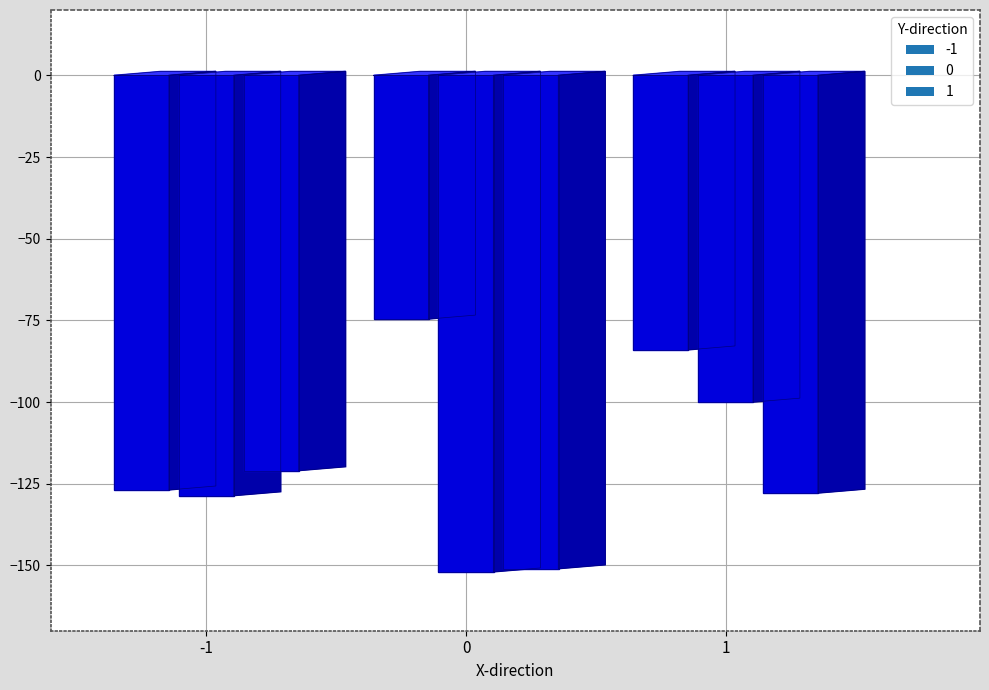

Which series changed the most between -1 and 1?

-1